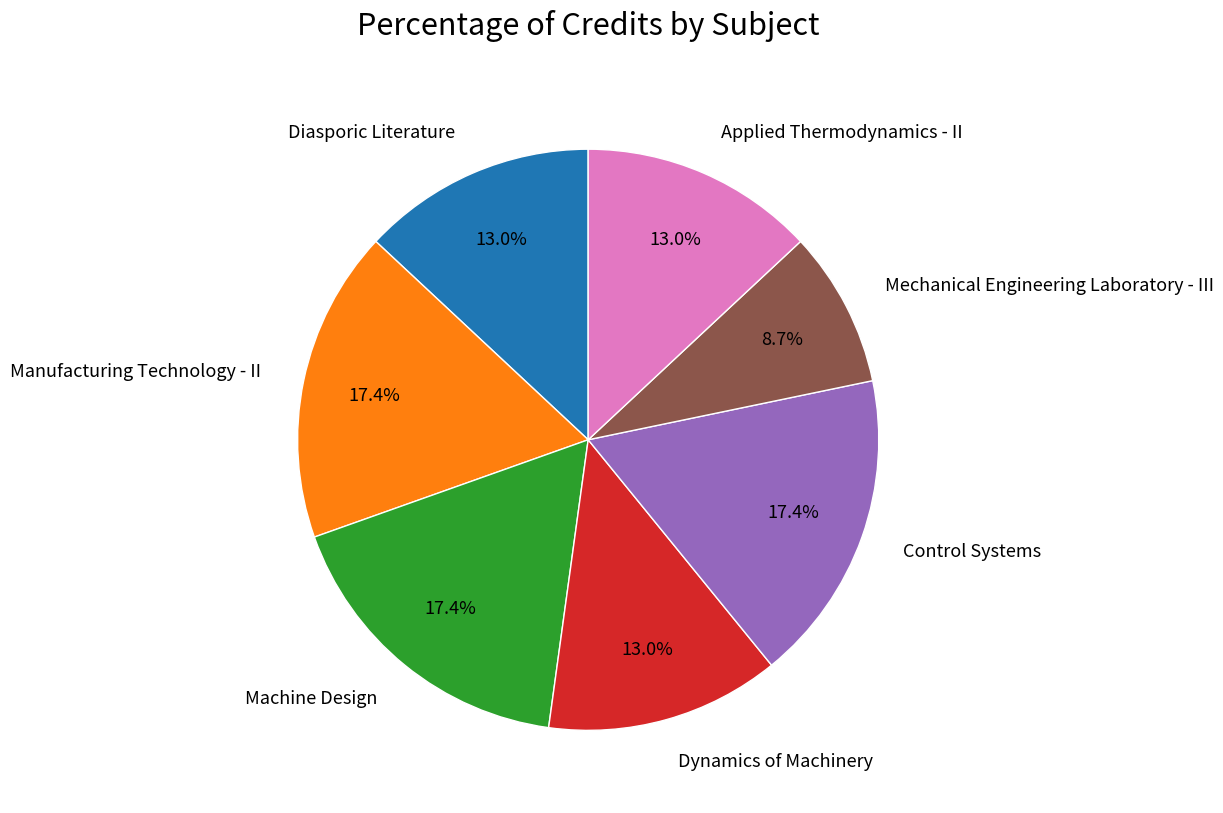

To the nearest percent, what percentage of the pie is Control Systems?

17%